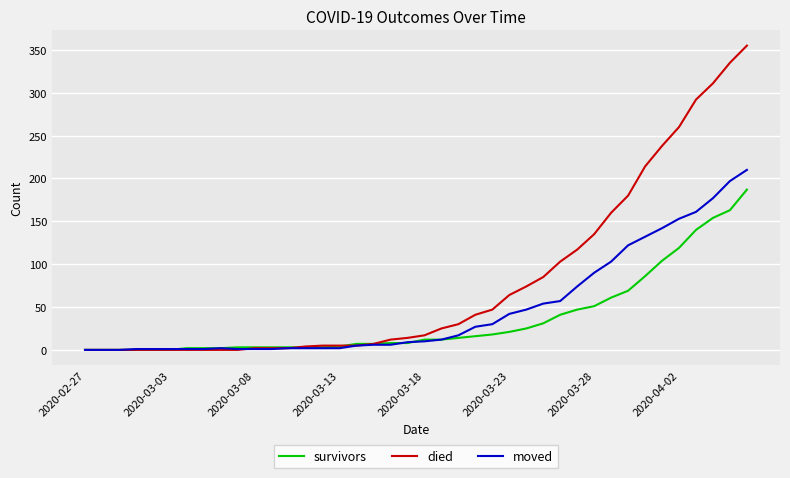

At how many categories does at least one series exceed 201?

7